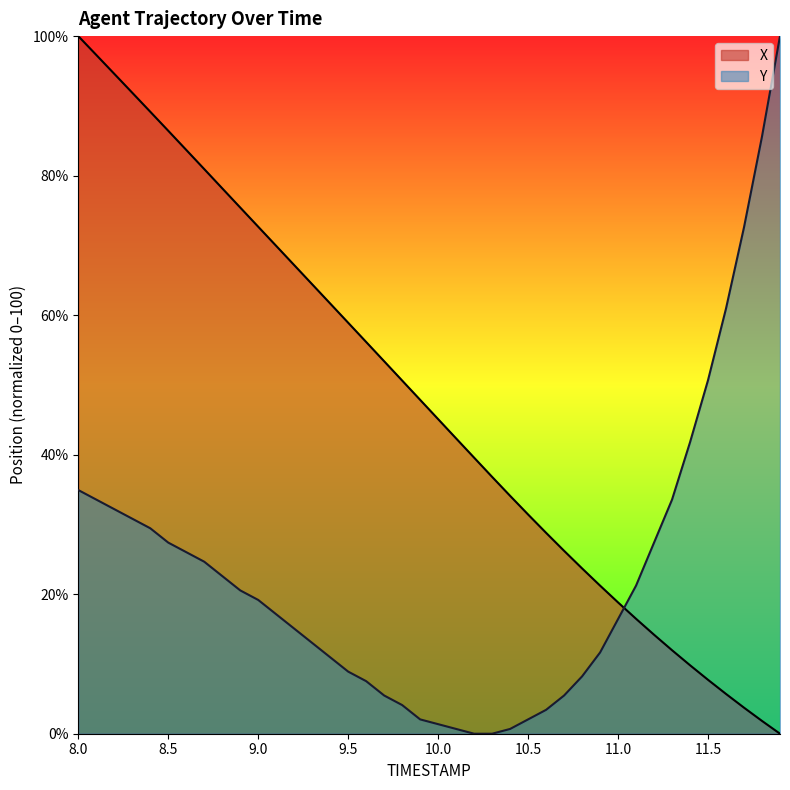

Reading right to left, what are all the values shown in this chart?

X: 11.9=0.0	11.8=1.8	11.7=3.7	11.6=5.7	11.5=7.7	11.4=9.8	11.3=12.0	11.2=14.2	11.1=16.5	11.0=18.8	10.9=21.2	10.8=23.7	10.7=26.2	10.6=28.8	10.5=31.4	10.4=34.1	10.3=36.8	10.2=39.6	10.1=42.3	10.0=45.1	9.9=47.9	9.8=50.6	9.7=53.4	9.6=56.2	9.5=58.9	9.4=61.7	9.3=64.4	9.2=67.2	9.1=69.9	9.0=72.7	8.9=75.4	8.8=78.2	8.7=80.9	8.6=83.7	8.5=86.4	8.4=89.2	8.3=91.9	8.2=94.6	8.1=97.3	8.0=100.0
Y: 11.9=100.0	11.8=85.6	11.7=72.6	11.6=61.0	11.5=50.7	11.4=41.8	11.3=33.6	11.2=27.4	11.1=21.2	11.0=16.4	10.9=11.6	10.8=8.2	10.7=5.5	10.6=3.4	10.5=2.1	10.4=0.7	10.3=0.0	10.2=0.0	10.1=0.7	10.0=1.4	9.9=2.1	9.8=4.1	9.7=5.5	9.6=7.5	9.5=8.9	9.4=11.0	9.3=13.0	9.2=15.1	9.1=17.1	9.0=19.2	8.9=20.5	8.8=22.6	8.7=24.7	8.6=26.0	8.5=27.4	8.4=29.5	8.3=30.8	8.2=32.2	8.1=33.6	8.0=34.9